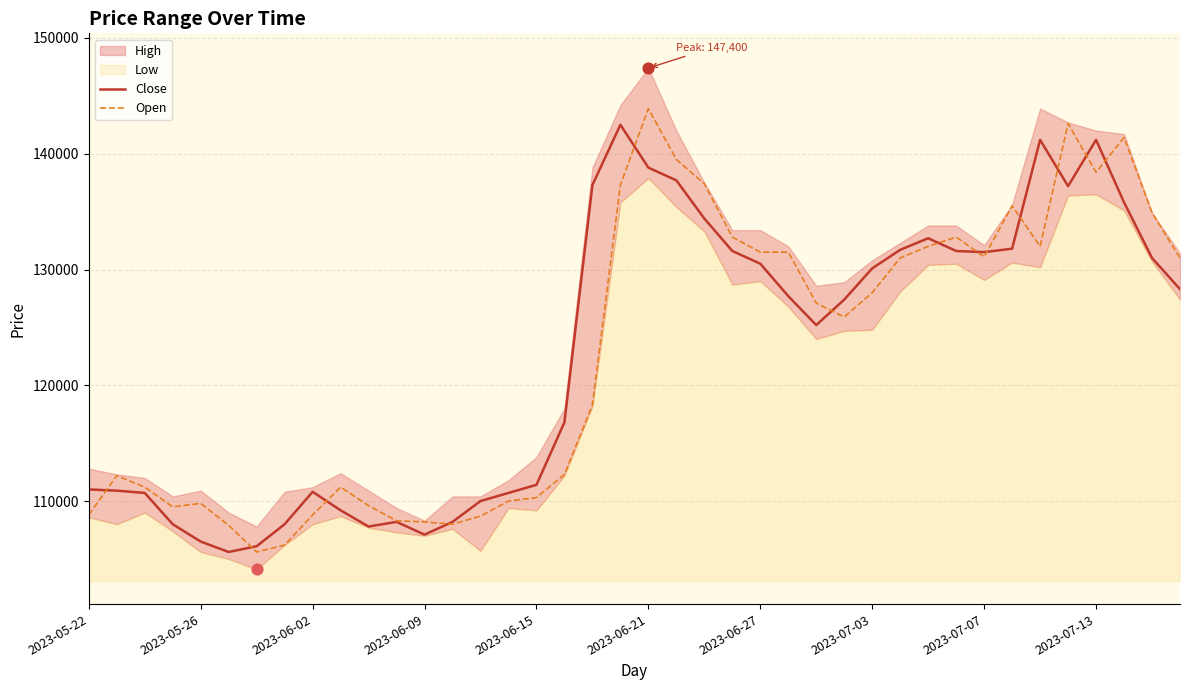

What is the highest value of the Close series?

142500